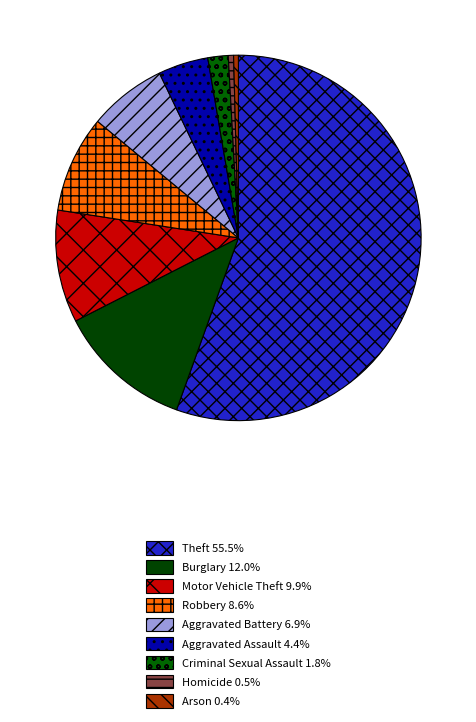

How many slices are in this pie chart?

9